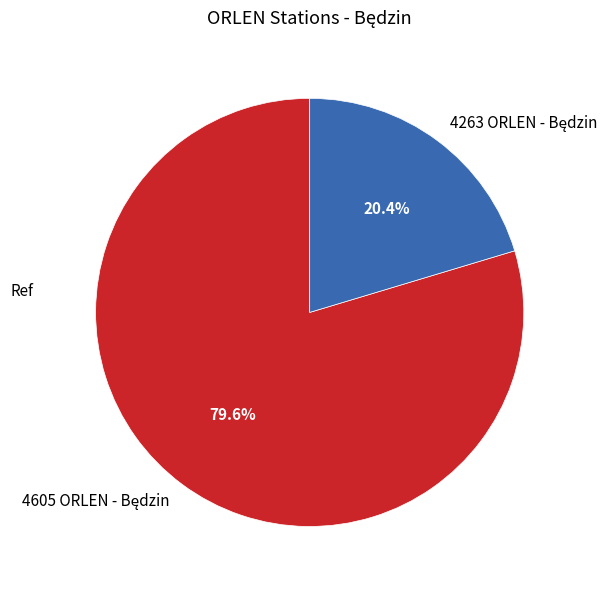

Does any single category account for the majority?

Yes